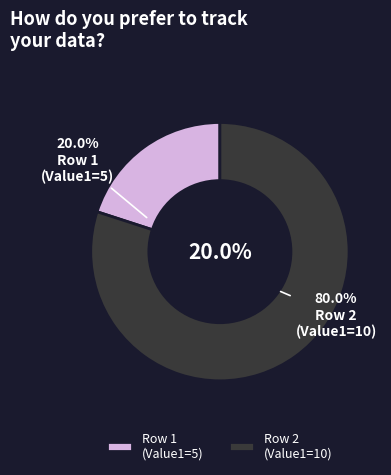

Is there a majority slice in this chart?

Yes